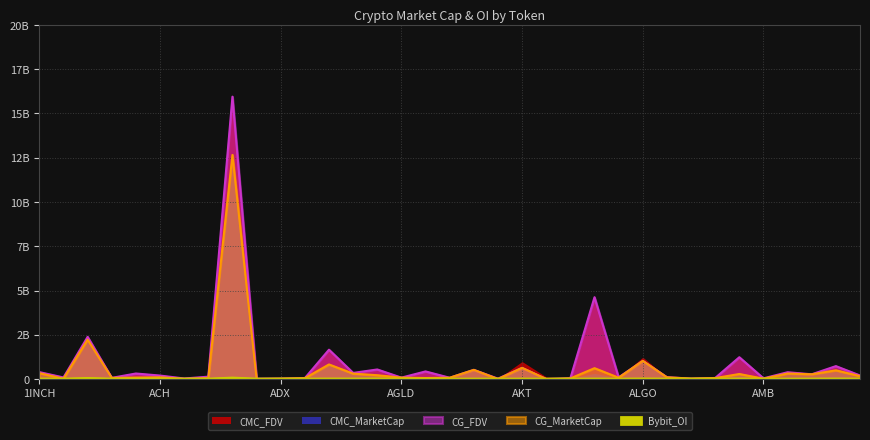

What is the label of the 22nd point from the left?

AL